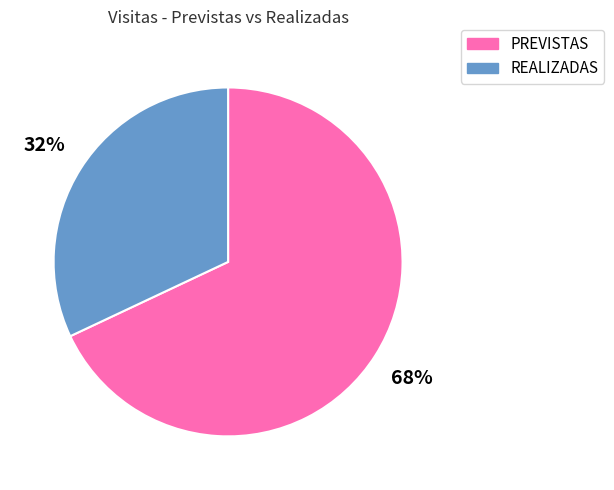

To the nearest percent, what portion does PREVISTAS represent?

68%